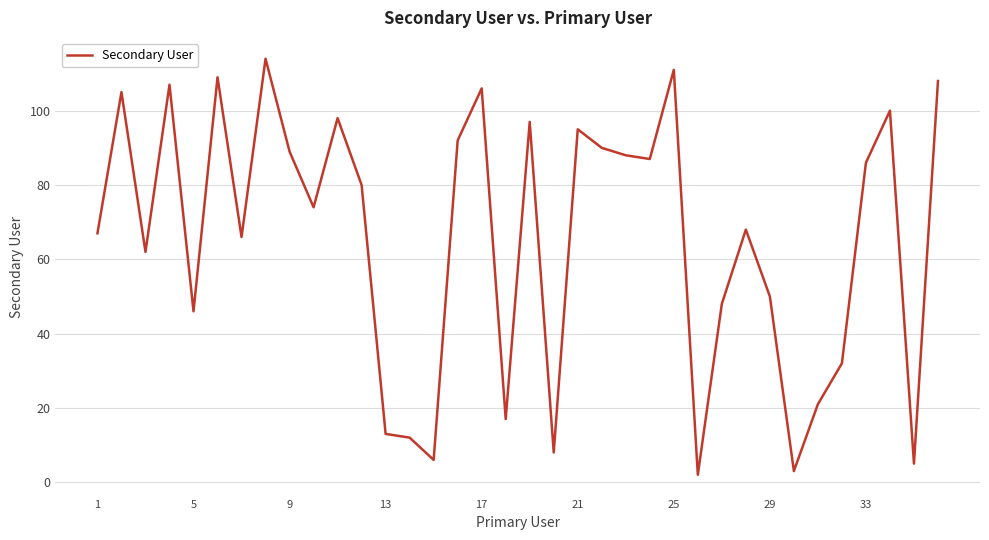

How many values are below 80?

18